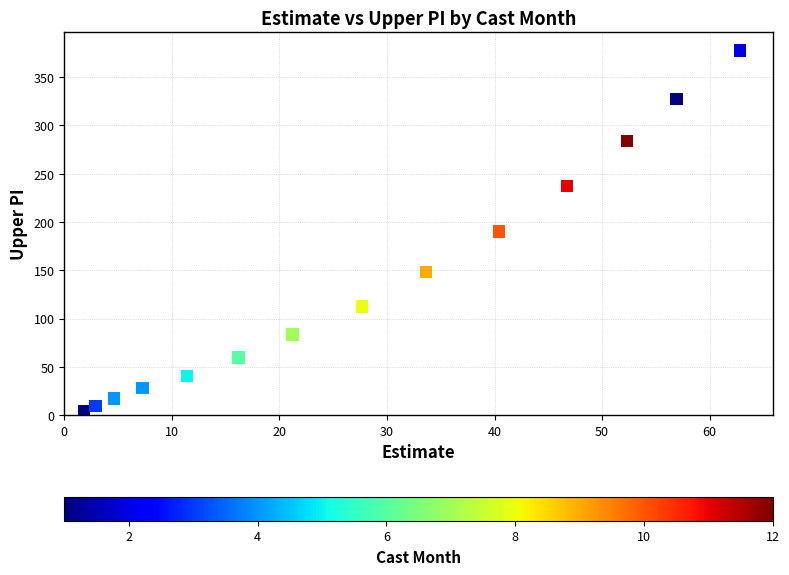

What is the range of X values (max minus min)?

61.0